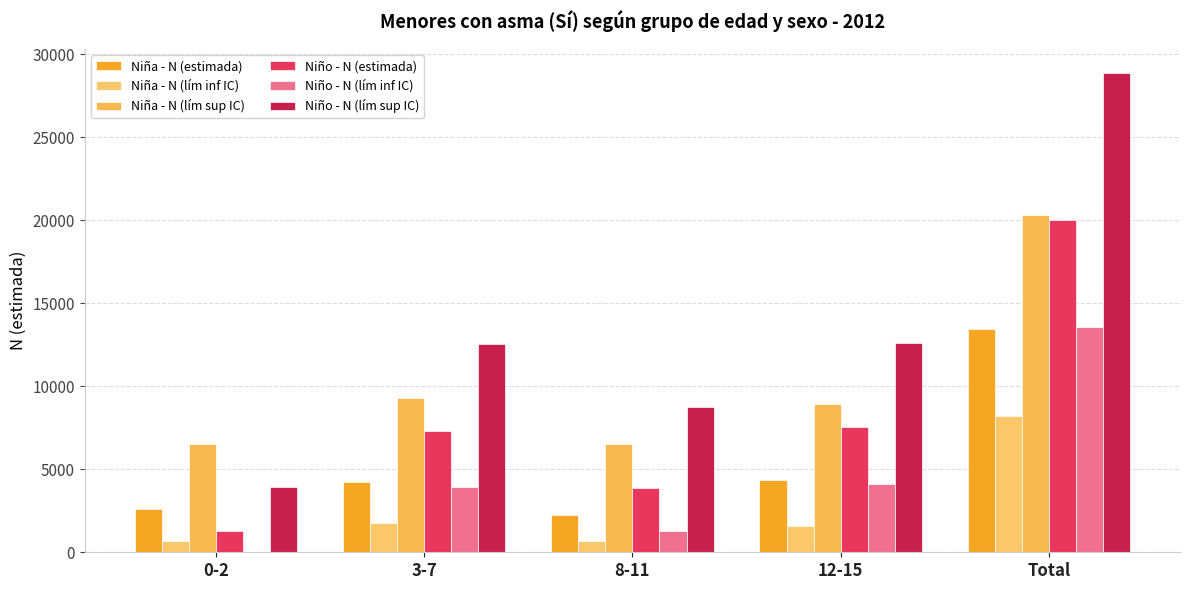

What is the label of the 3rd bar from the right?

8-11